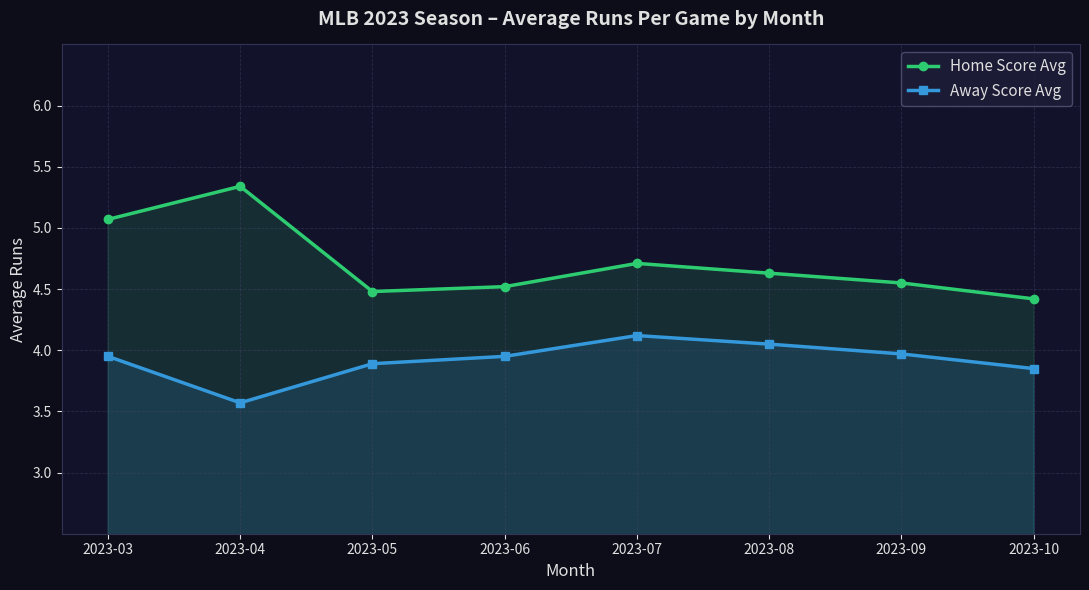

At which label does Away Score Avg reach its minimum?

2023-04